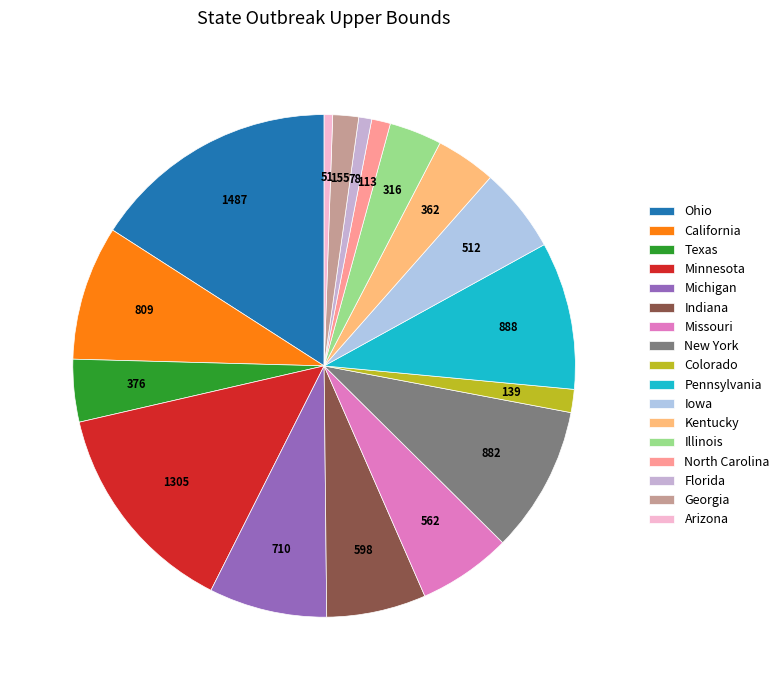

What percentage do Kentucky and Georgia together represent?

5.5%